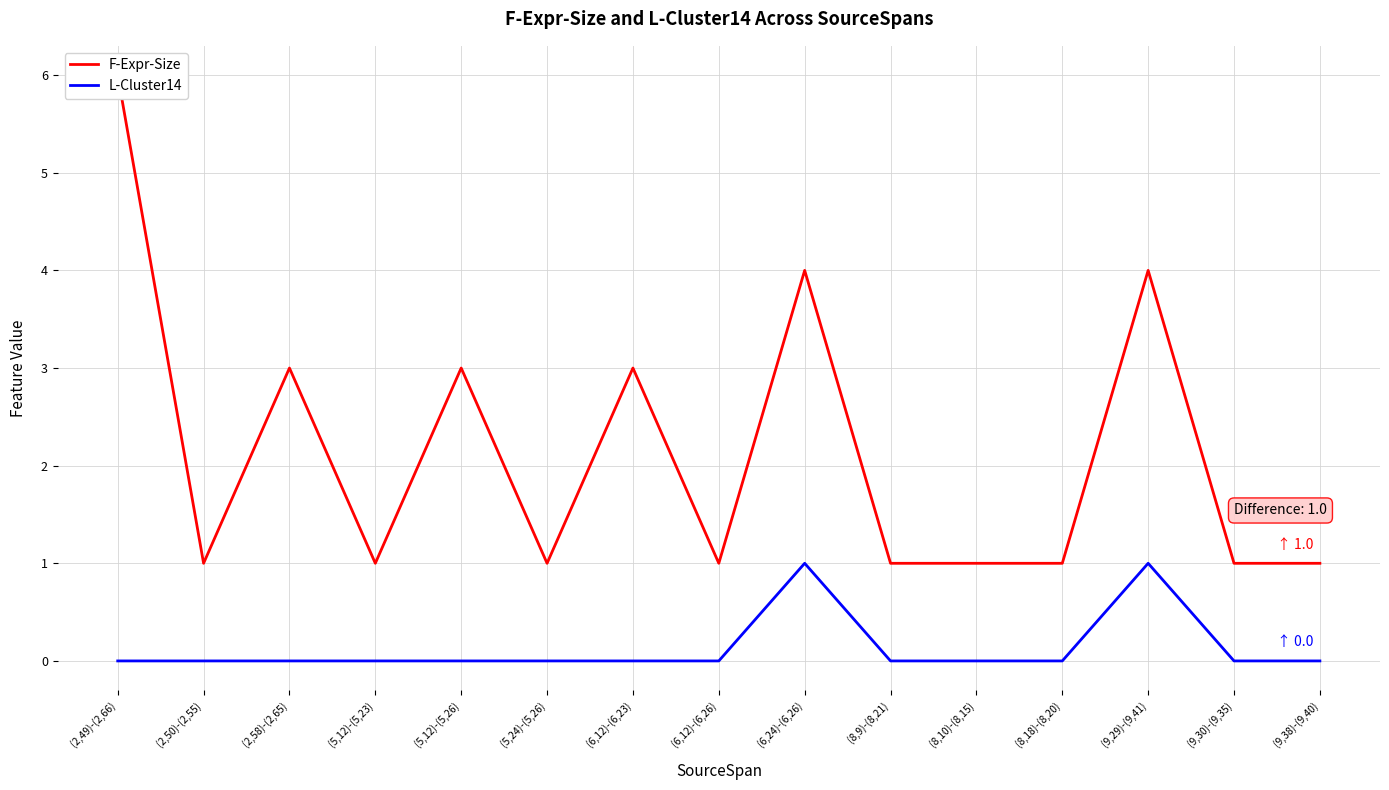

What are all the series names shown in the legend?

F-Expr-Size, L-Cluster14